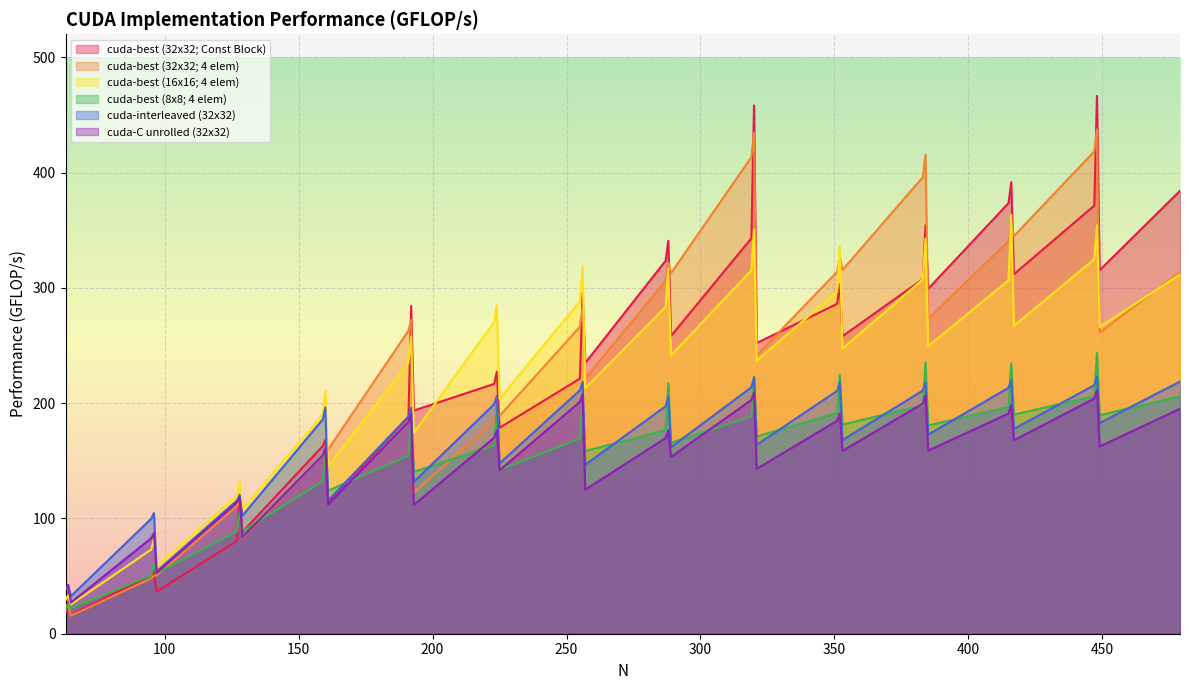

True or false: cuda-C unrolled (32x32) and cuda-best (16x16; 4 elem) intersect in this chart.

True